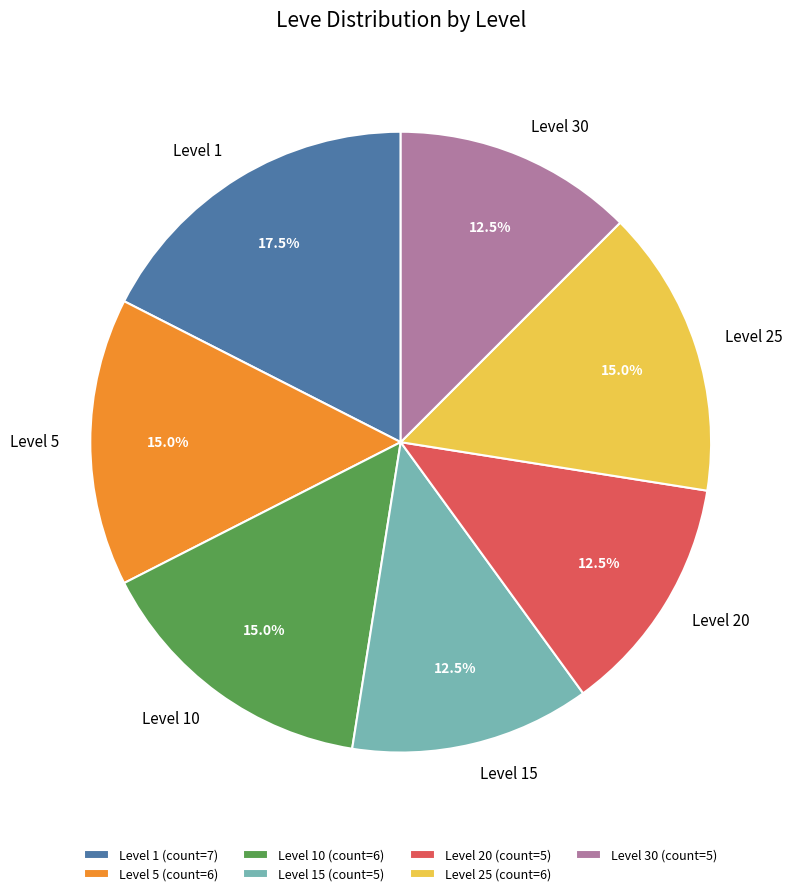

How much of the chart is everything except Level 15?

87.5%